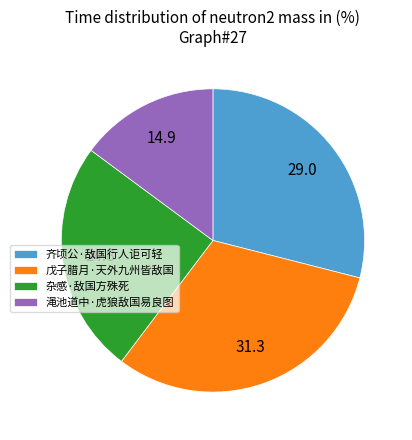

Which has a higher value, 齐顷公·敌国行人讵可轻 or 杂感·敌国方殊死?

齐顷公·敌国行人讵可轻